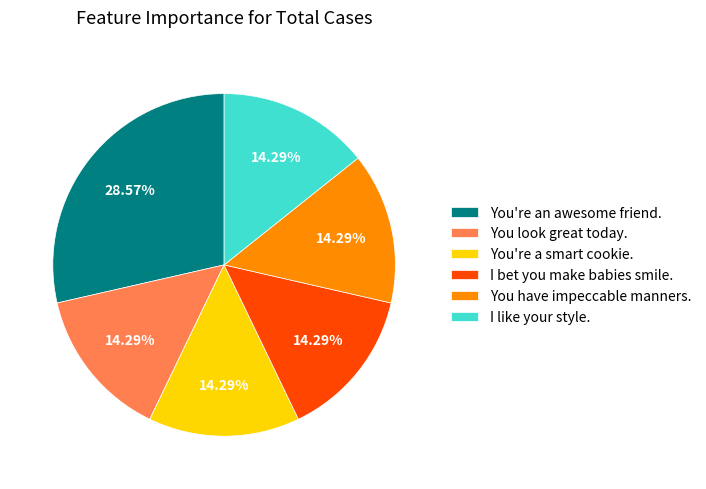

The I bet you make babies smile. slice represents 14% of the pie. True or false?

True